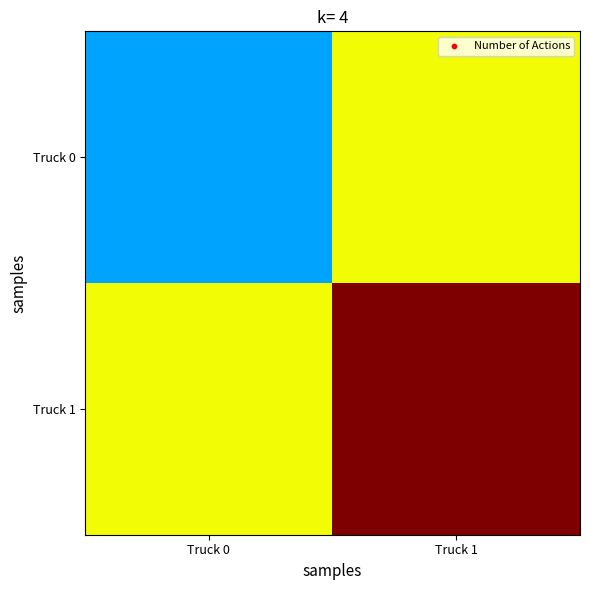

Rank the series by their maximum value, from lowest to highest.

Truck 0, Truck 1